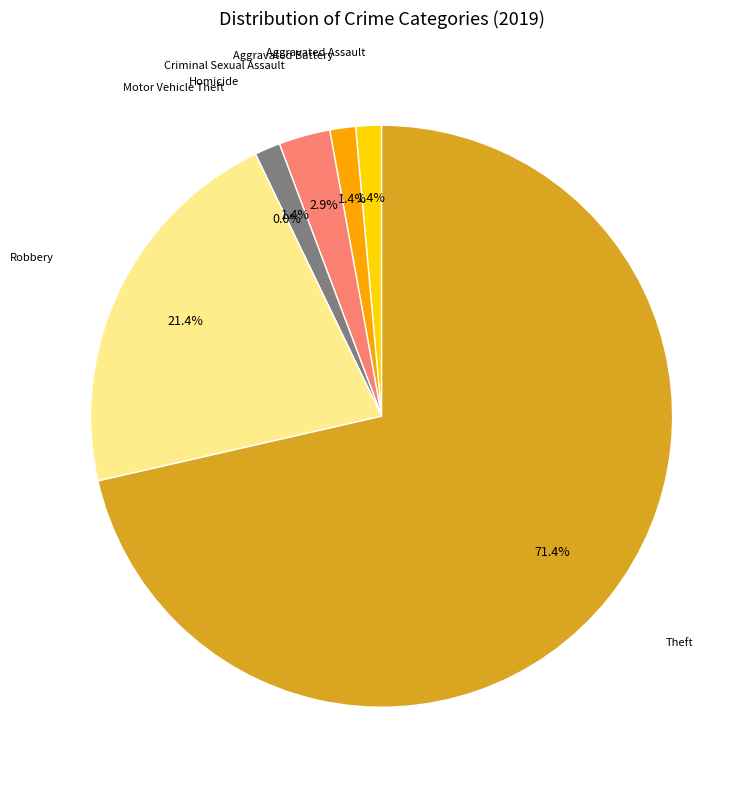

Count the number of slices in the pie.

7